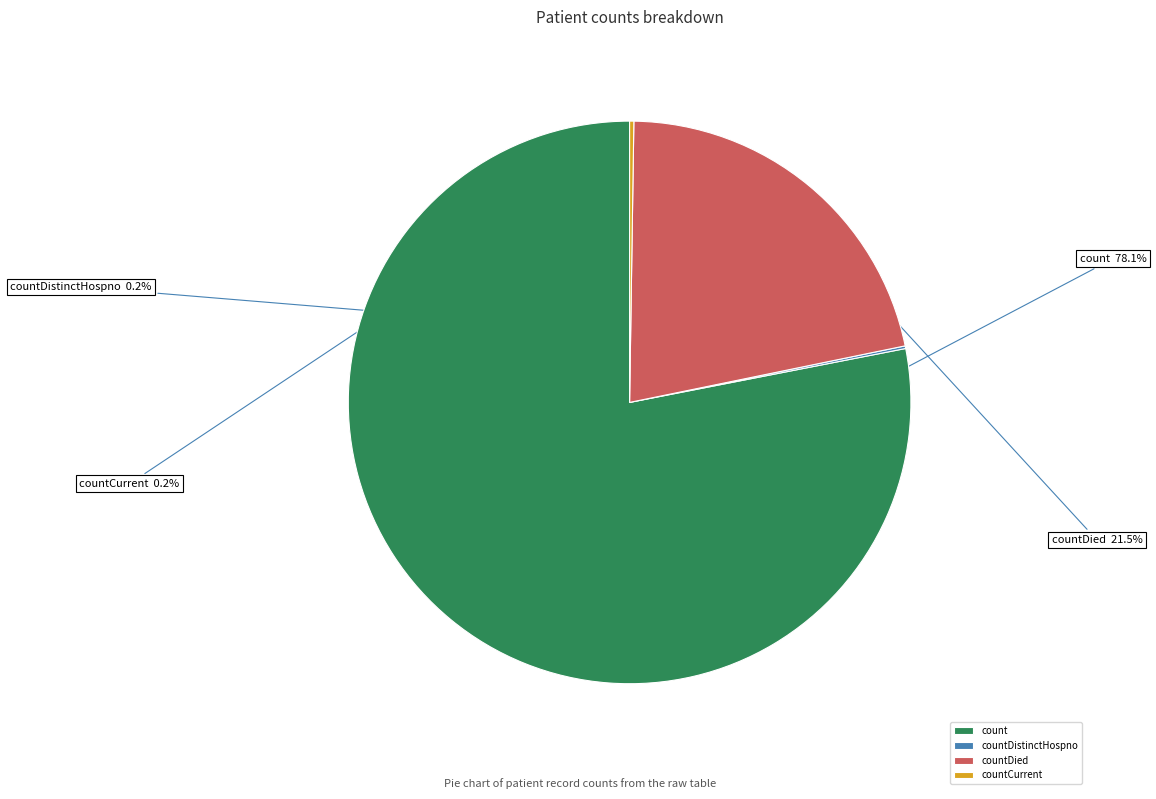

Is there any slice that represents more than half of the pie?

Yes